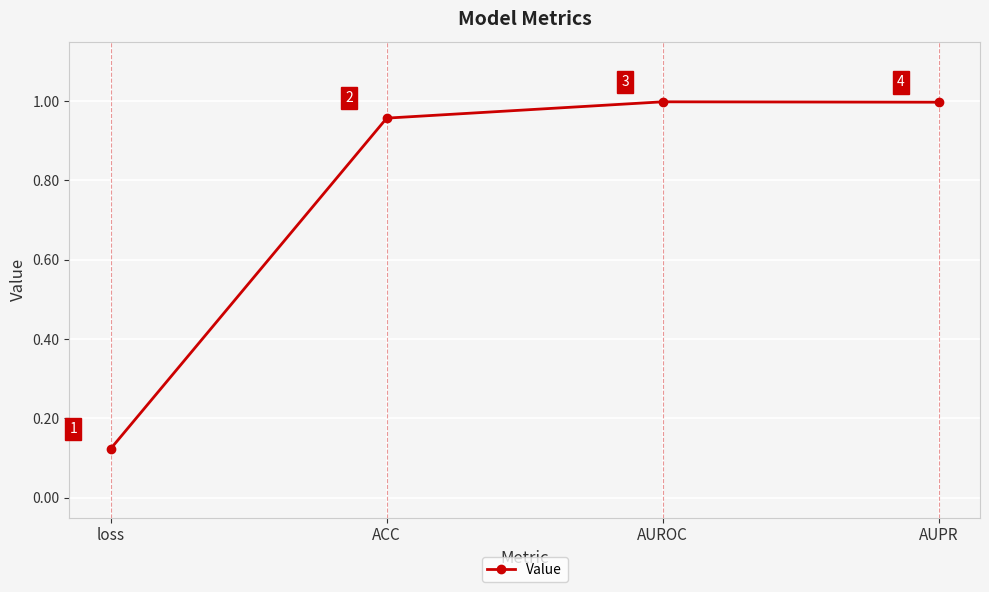

Is this an area chart (filled region under the line)?

No